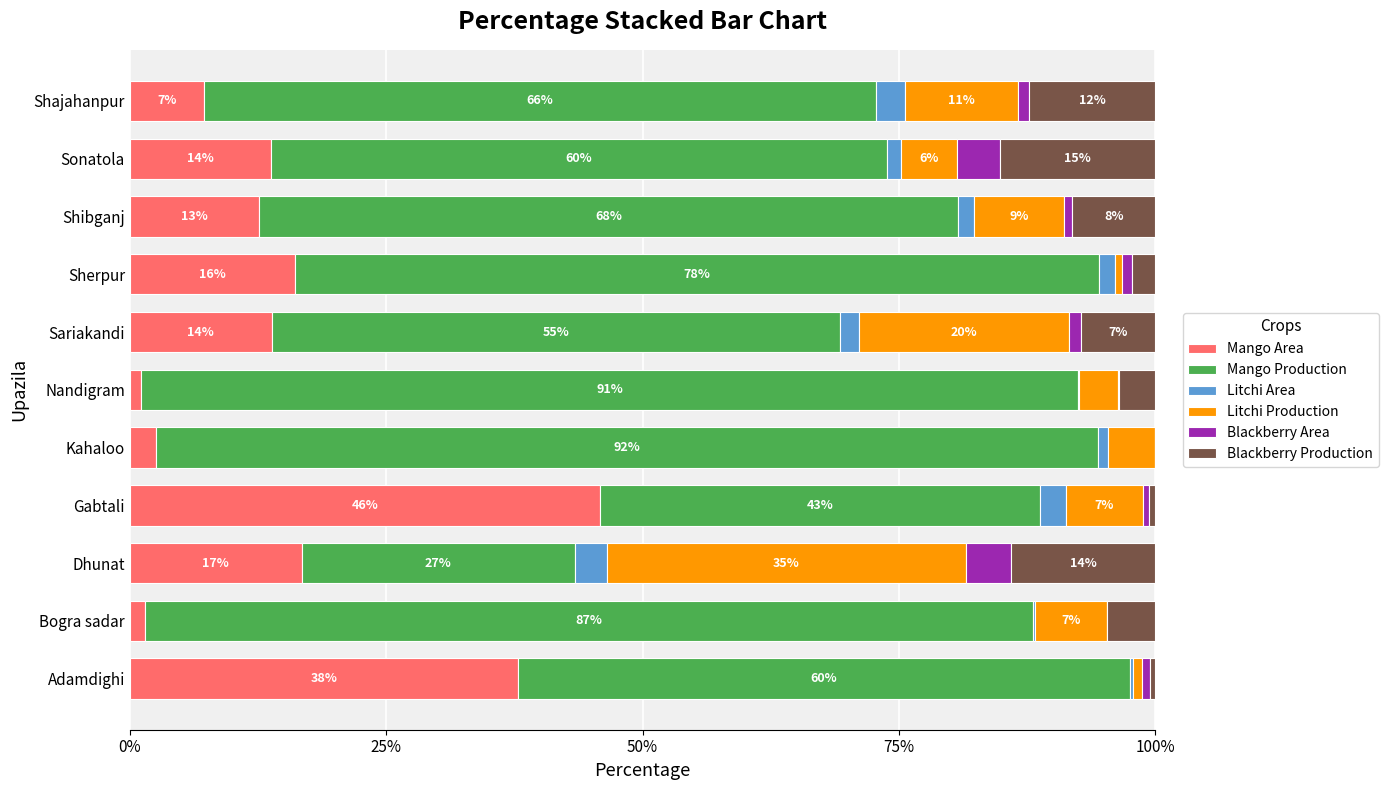

True or false: Mango Area has a value of 16.1 at Sherpur.

True